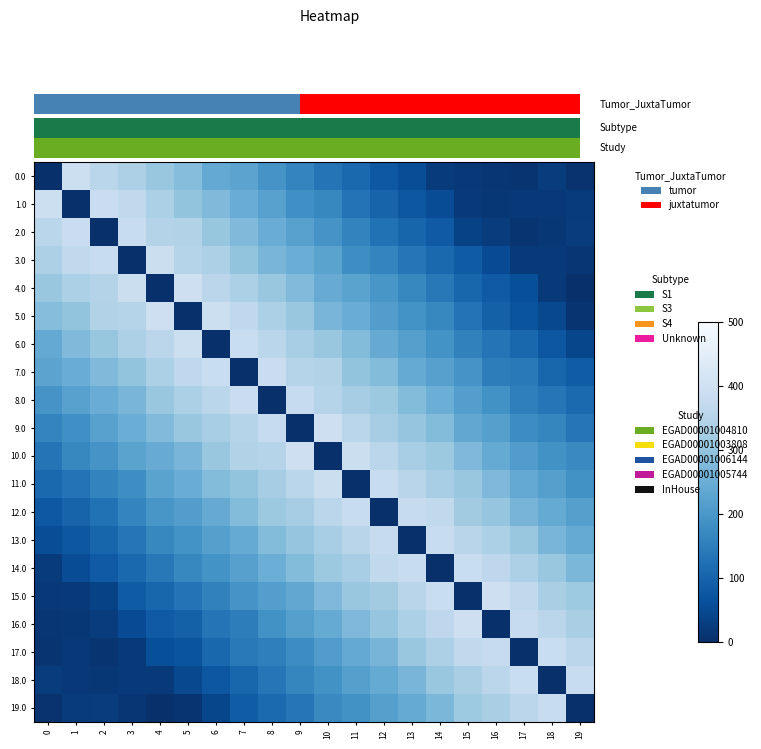

Rank the series by their maximum value, from lowest to highest.

12.0, 19.0, 13.0, 14.0, 17.0, 18.0, 2.0, 7.0, 8.0, 11.0, 3.0, 0.0, 1.0, 6.0, 9.0, 10.0, 4.0, 5.0, 15.0, 16.0